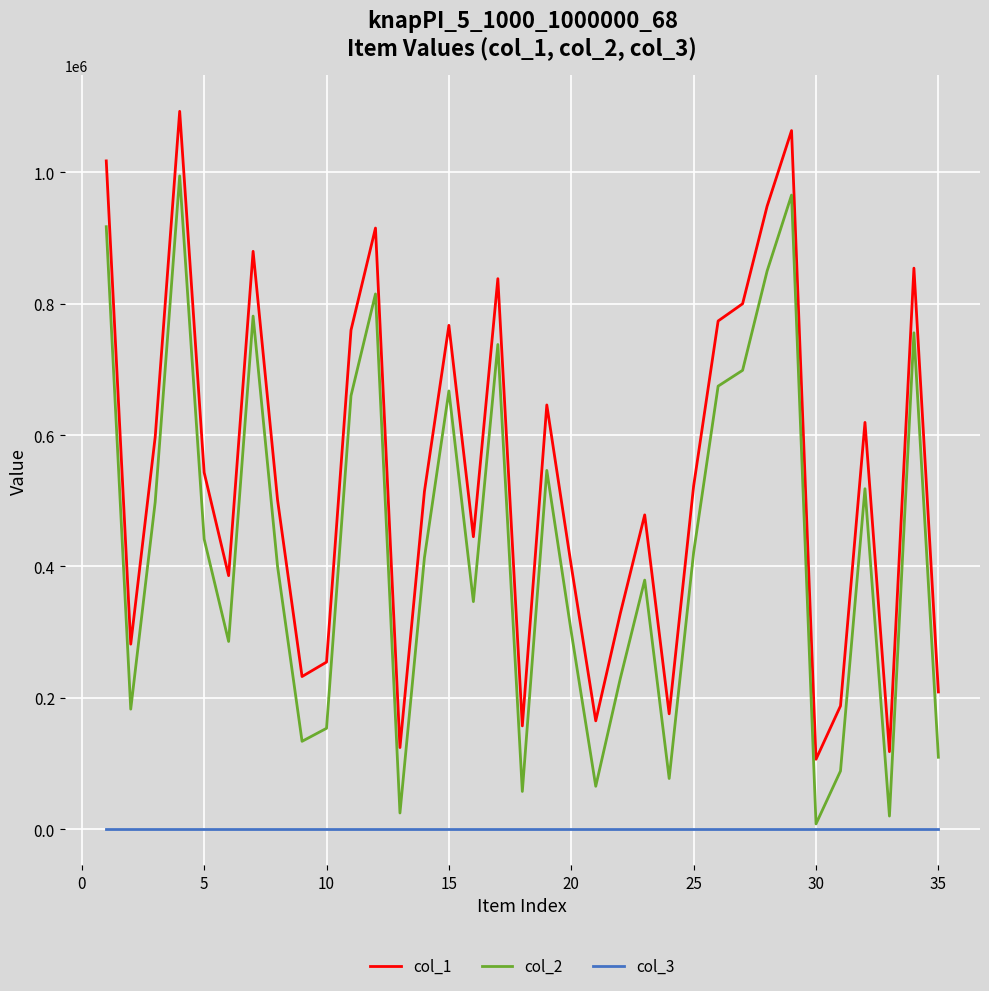

In col_1, how many points are higher than both neighbors (excluding endpoints)?

10